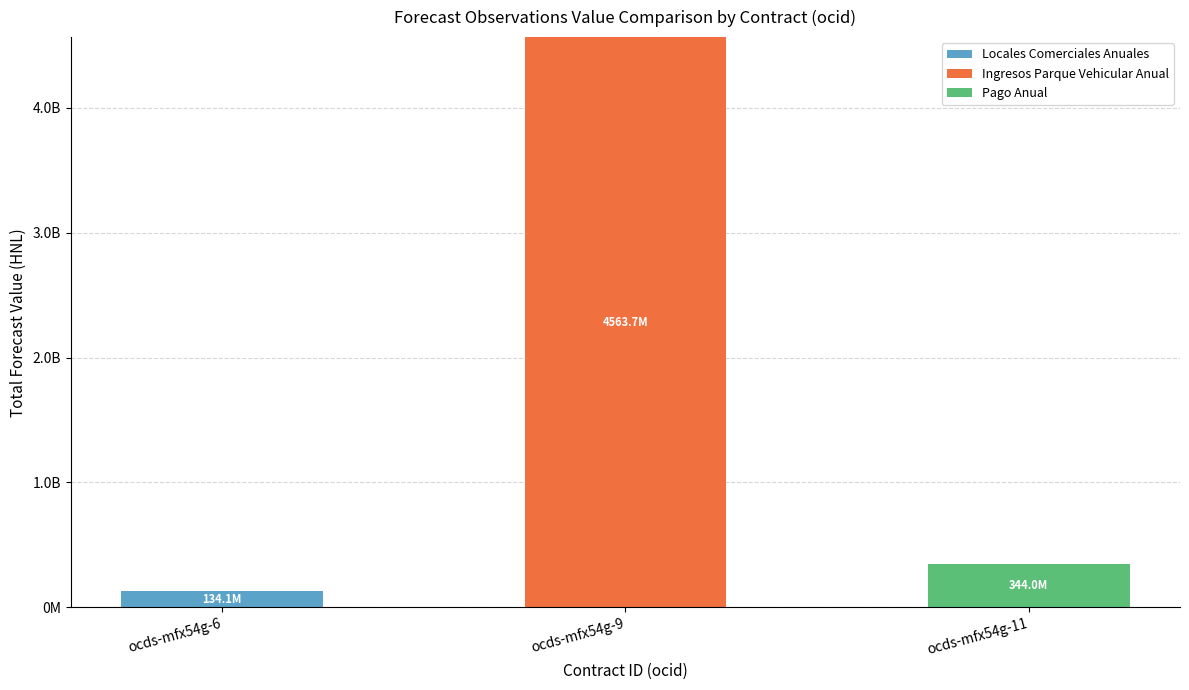

Rank the categories by Locales Comerciales Anuales value from lowest to highest.

ocds-mfx54g-9, ocds-mfx54g-11, ocds-mfx54g-6